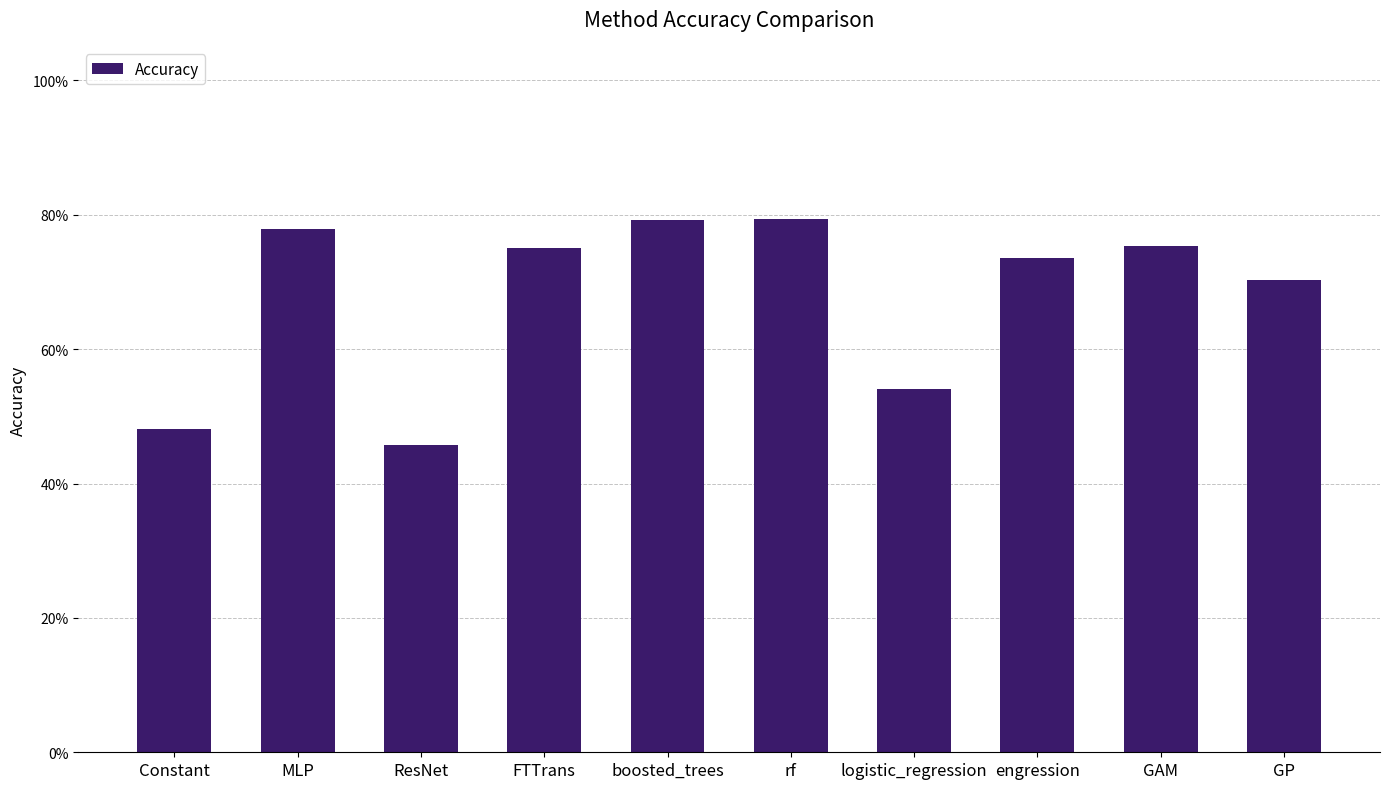

Does the chart contain any negative values?

No